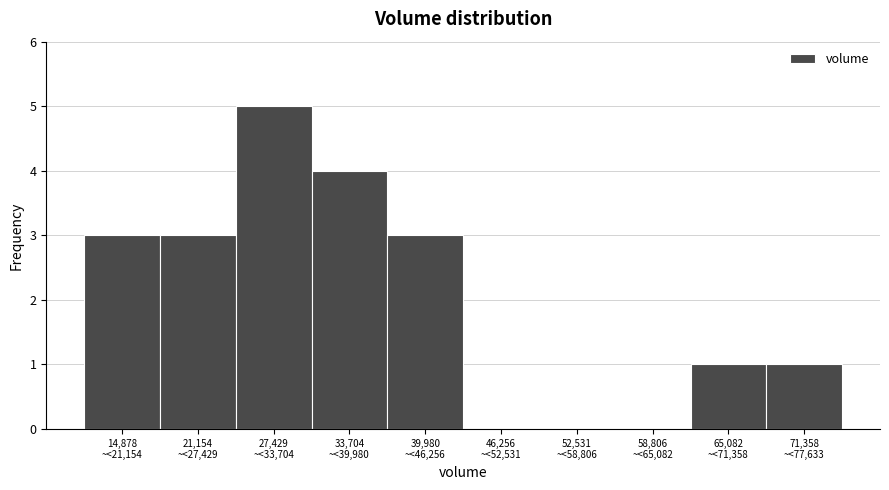

What is the sum of all values?

20